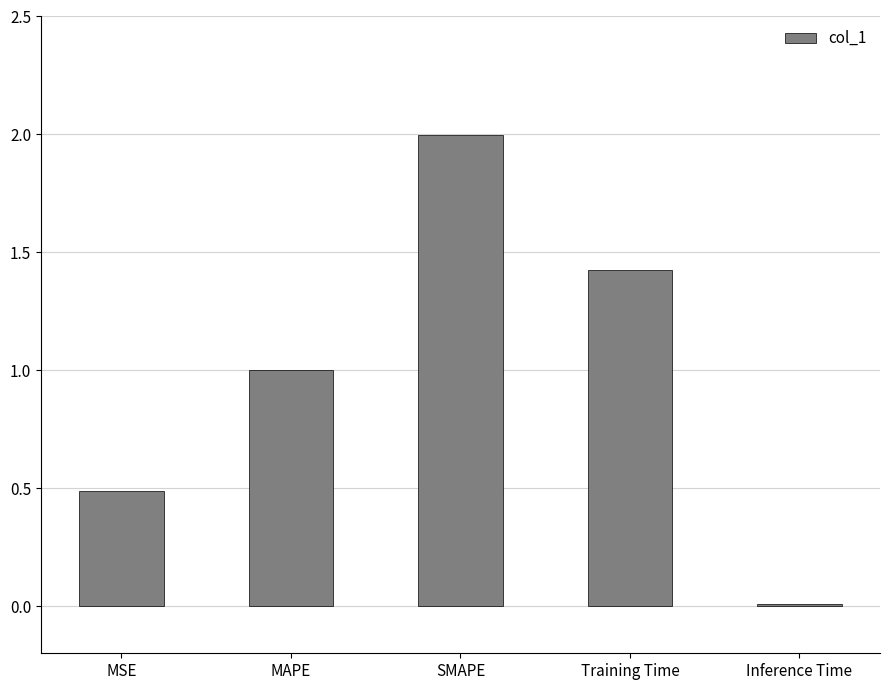

What is the approximate value at MSE?

0.5